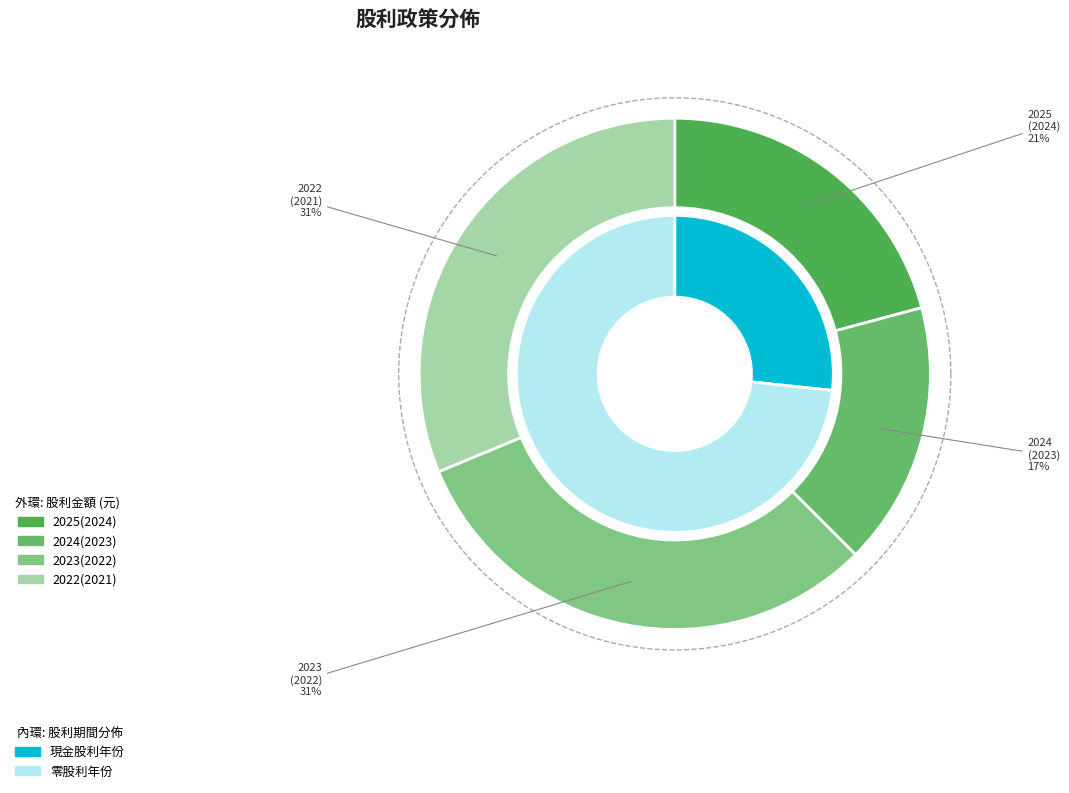

To the nearest percent, what is the combined percentage of 2024(2023) and 2023(2022)?

48%